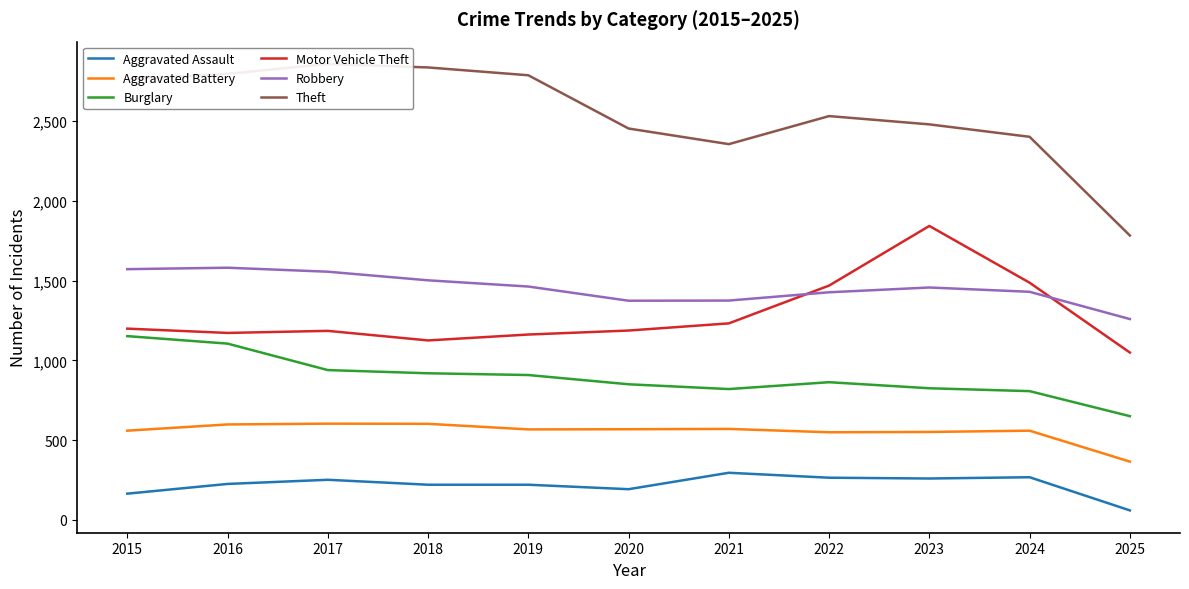

Where does the Burglary series first go above 863?

2015